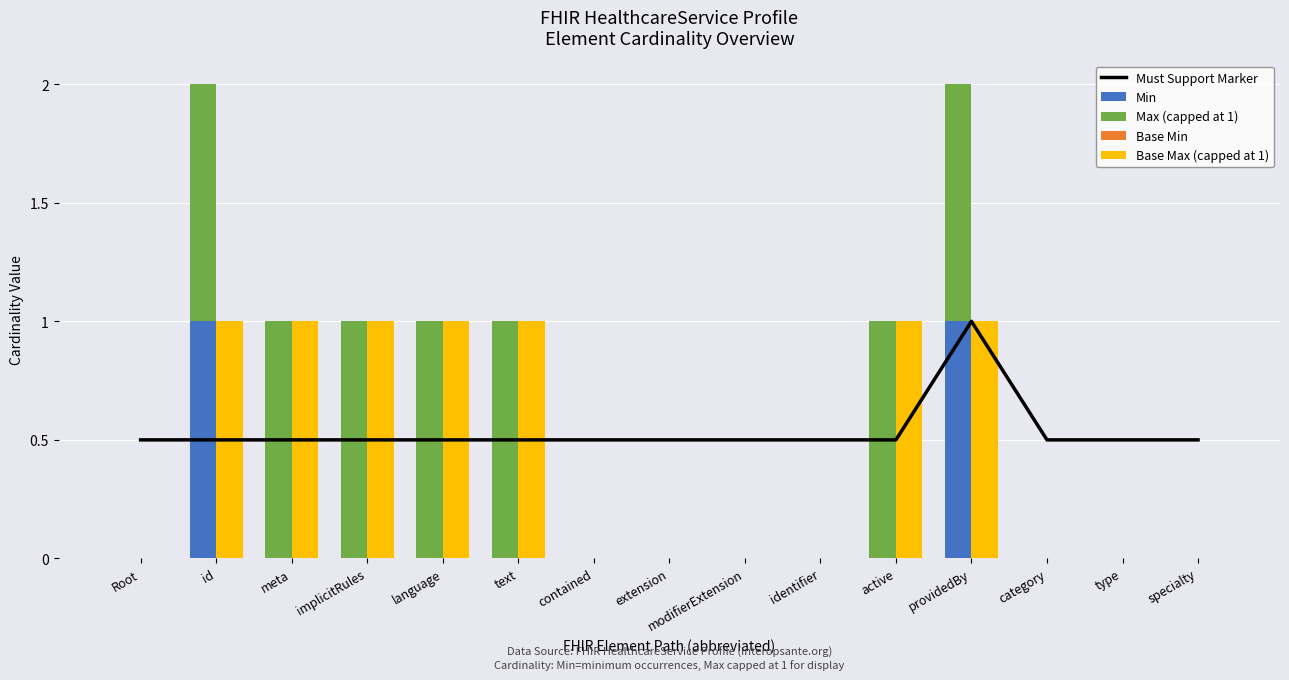

Reading right to left, transcribe all the data shown in this chart.

Must Support Marker: specialty=0.5	type=0.5	category=0.5	providedBy=1.0	active=0.5	identifier=0.5	modifierExtension=0.5	extension=0.5	contained=0.5	text=0.5	language=0.5	implicitRules=0.5	meta=0.5	id=0.5	Root=0.5
Min: specialty=0.0	type=0.0	category=0.0	providedBy=1.0	active=0.0	identifier=0.0	modifierExtension=0.0	extension=0.0	contained=0.0	text=0.0	language=0.0	implicitRules=0.0	meta=0.0	id=1.0	Root=0.0
Max (capped at 1): specialty=0.0	type=0.0	category=0.0	providedBy=1.0	active=1.0	identifier=0.0	modifierExtension=0.0	extension=0.0	contained=0.0	text=1.0	language=1.0	implicitRules=1.0	meta=1.0	id=1.0	Root=0.0
Base Min: specialty=0.0	type=0.0	category=0.0	providedBy=0.0	active=0.0	identifier=0.0	modifierExtension=0.0	extension=0.0	contained=0.0	text=0.0	language=0.0	implicitRules=0.0	meta=0.0	id=0.0	Root=0.0
Base Max (capped at 1): specialty=0.0	type=0.0	category=0.0	providedBy=1.0	active=1.0	identifier=0.0	modifierExtension=0.0	extension=0.0	contained=0.0	text=1.0	language=1.0	implicitRules=1.0	meta=1.0	id=1.0	Root=0.0